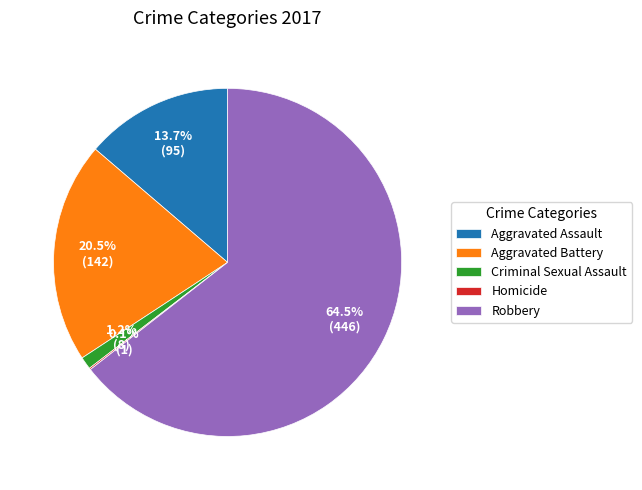

Is there a majority slice in this chart?

Yes